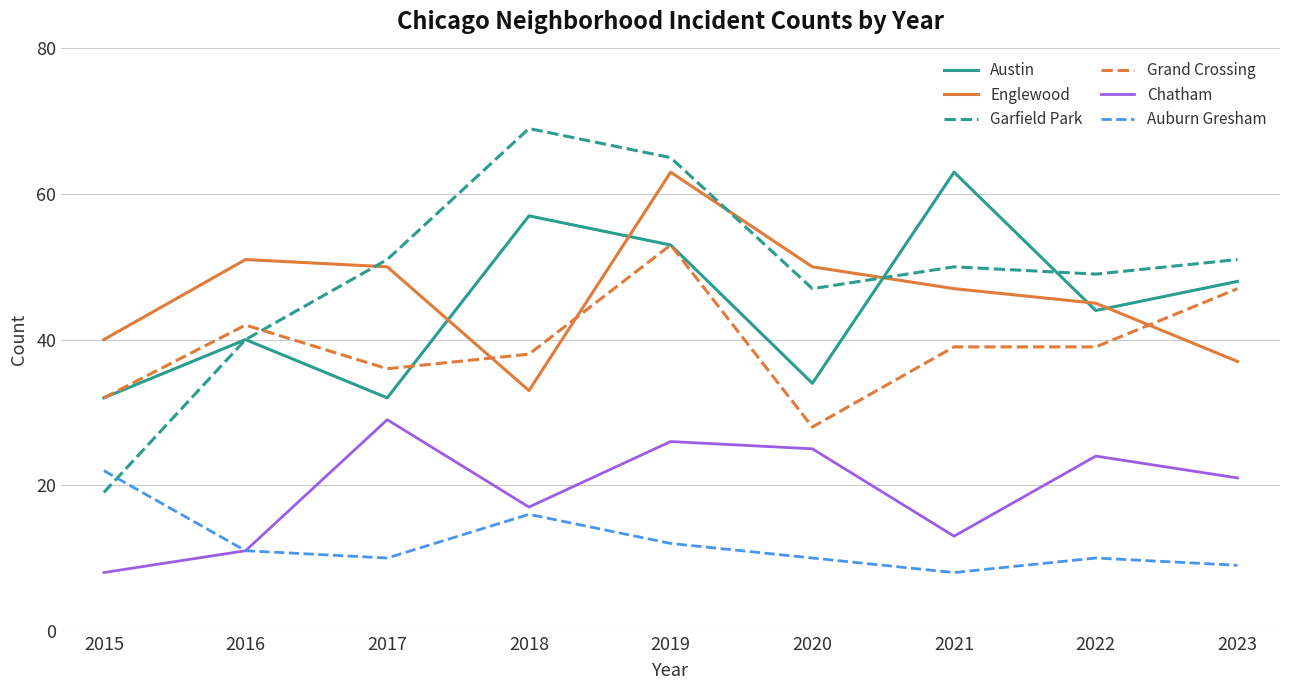

Does the chart display data point markers on the line(s)?

No